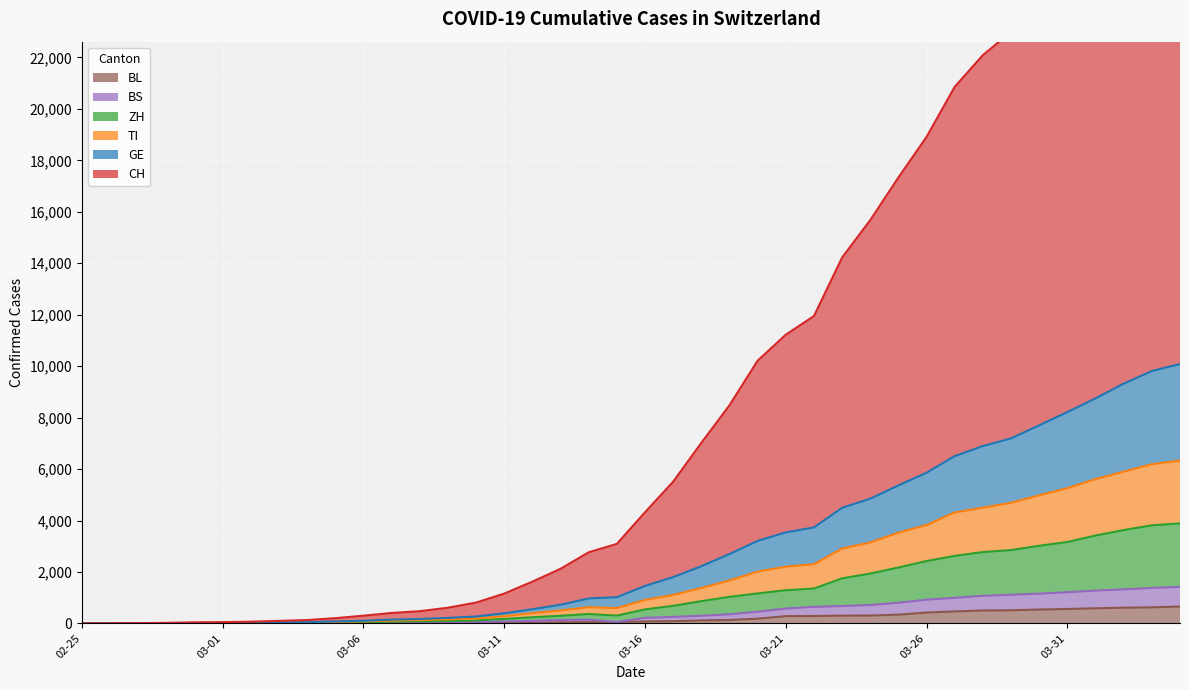

What is the difference between the maximum and second lowest values in the CH series?

31615